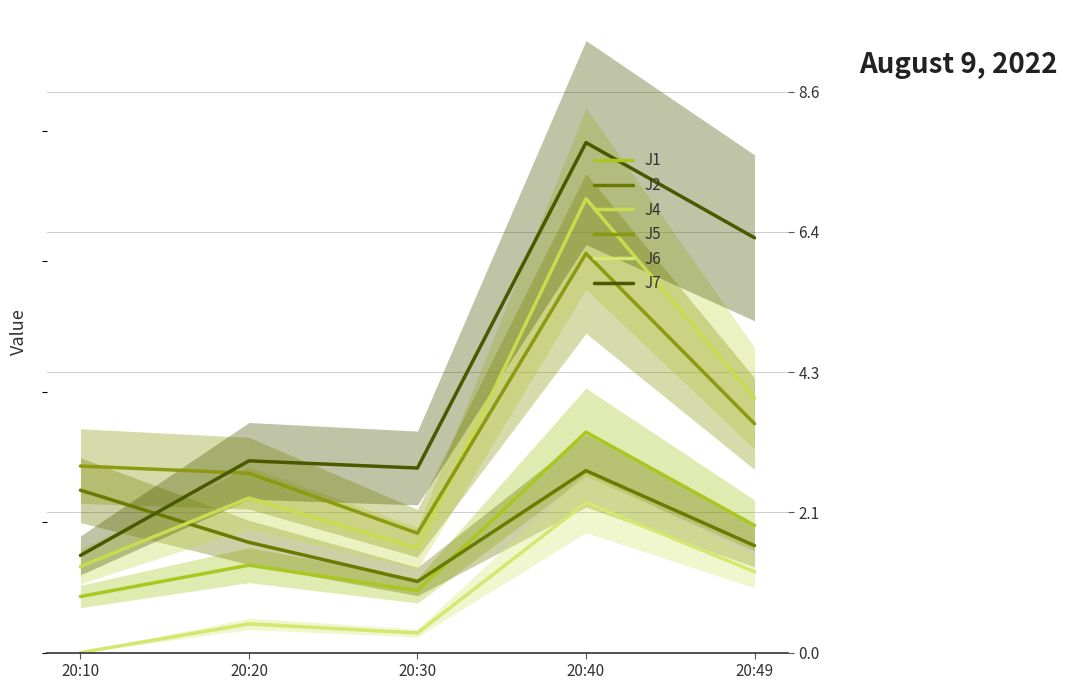

Between which two adjacent categories do J2 and J7 first intersect?

20:10 and 20:20